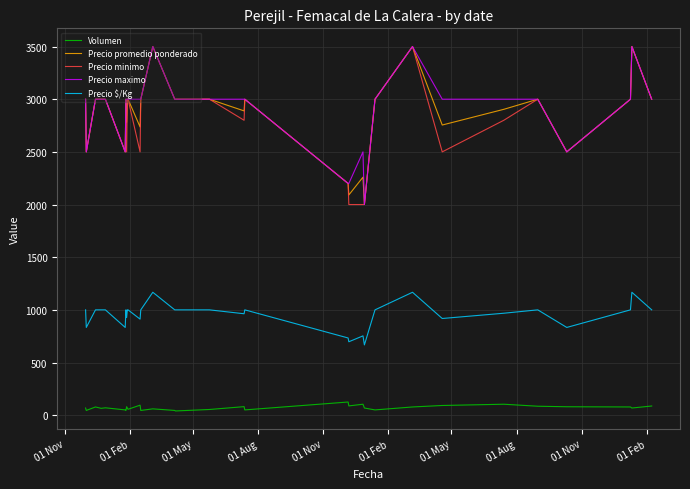

What is the lowest value of the Precio $/Kg series?

667